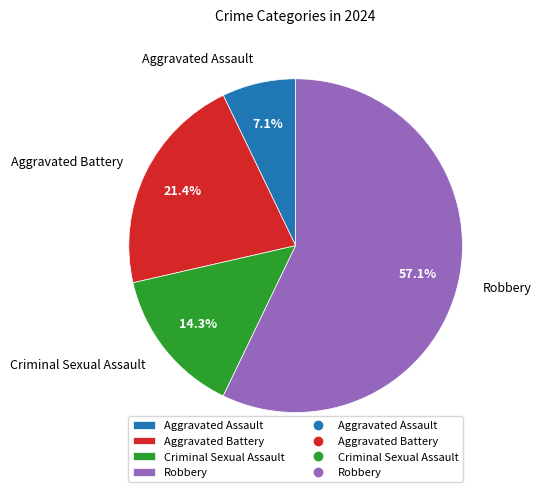

Is Aggravated Battery the majority of the pie?

No